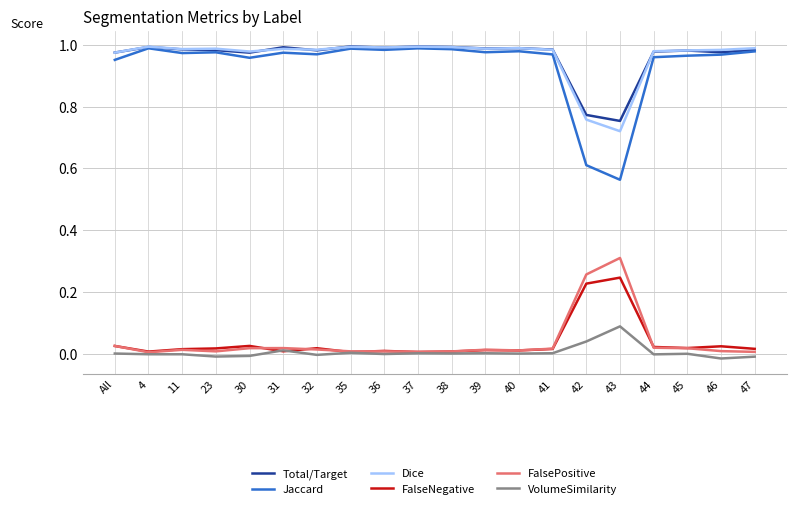

True or false: FalsePositive and Total/Target intersect in this chart.

False